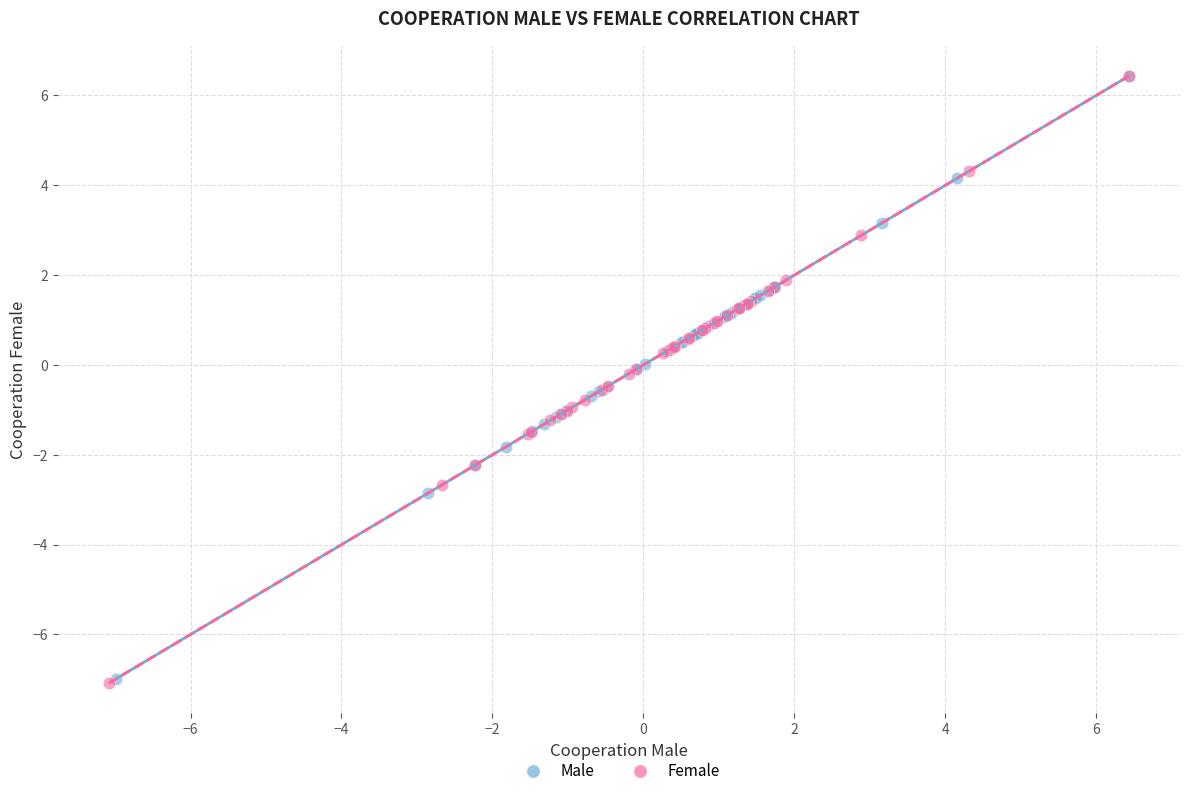

Which series has the widest spread of Y values?

Female